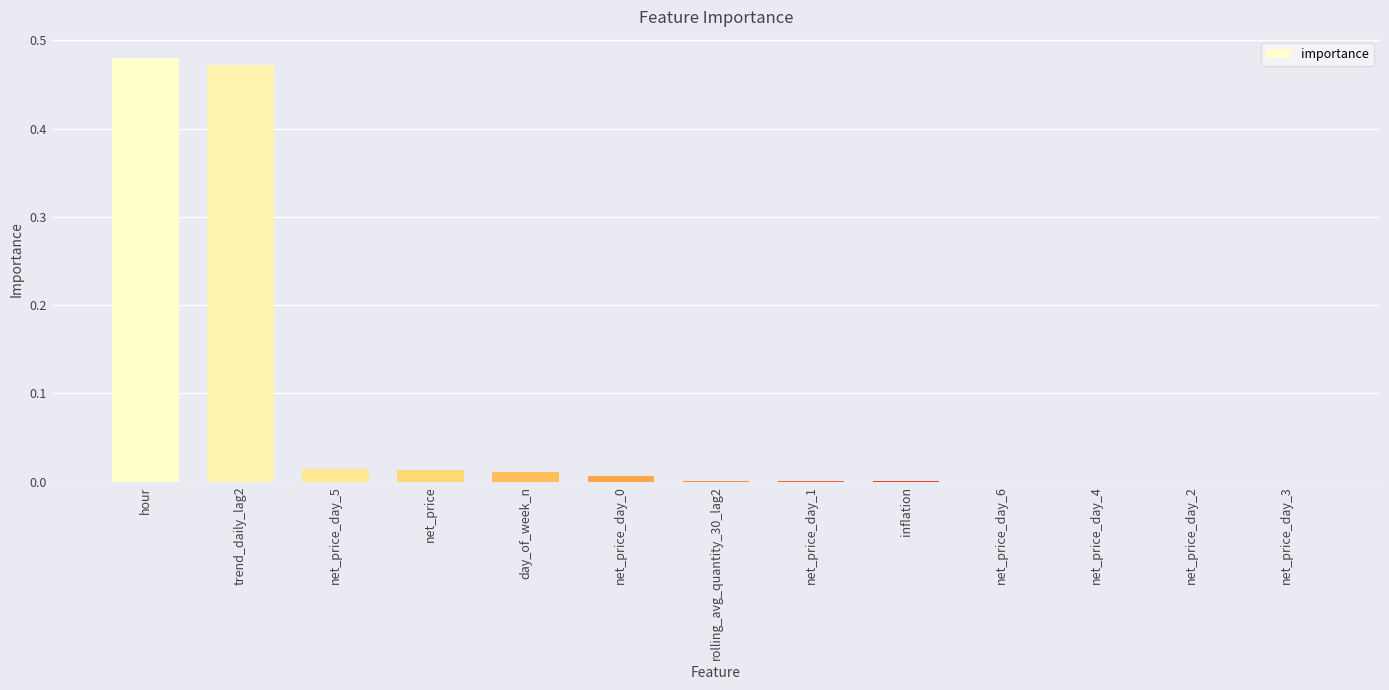

The value at day_of_week_n is 0.0. True or false?

True